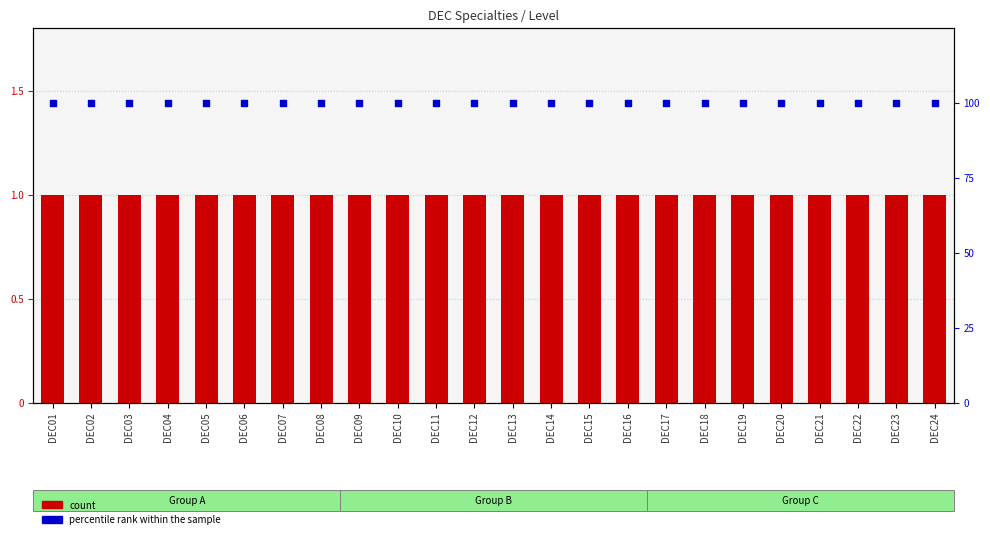

At which category is the sum across all series the highest?

DEC01